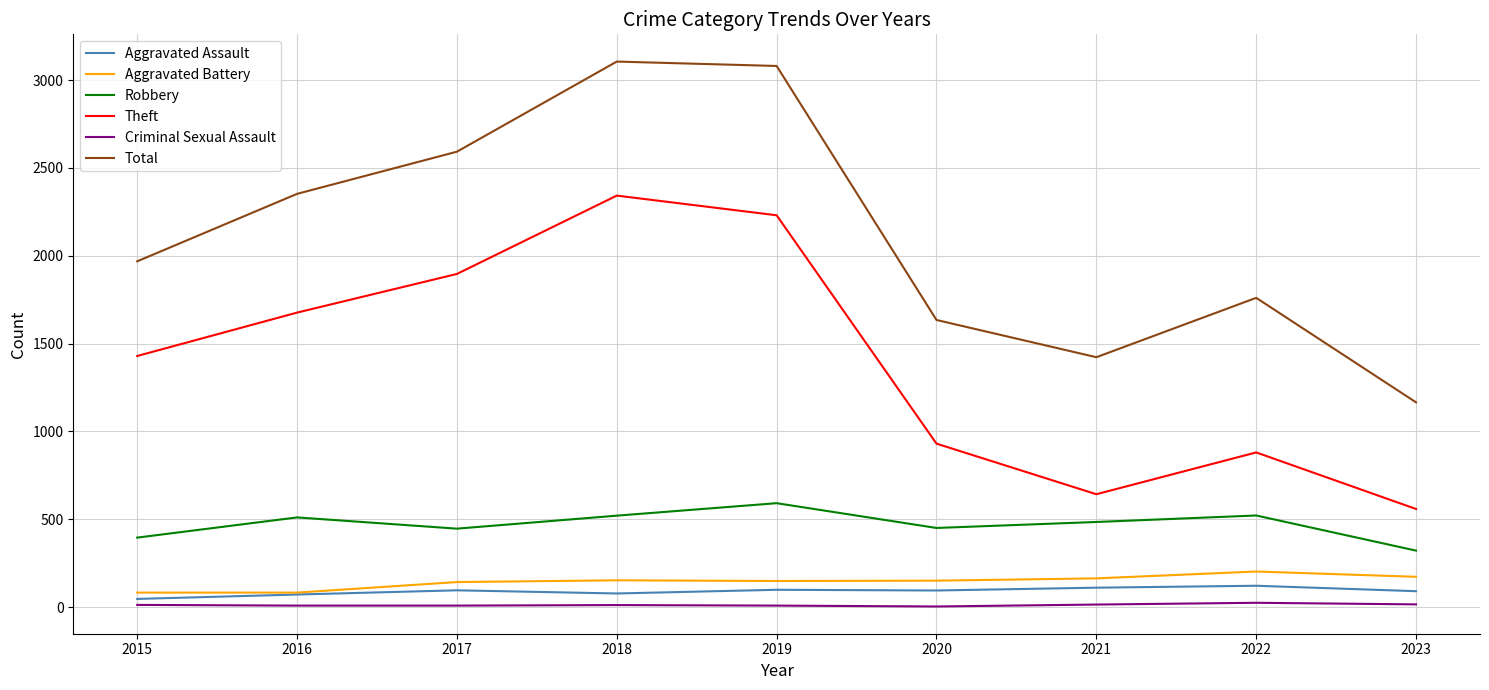

What is the average value of the Robbery series?

471